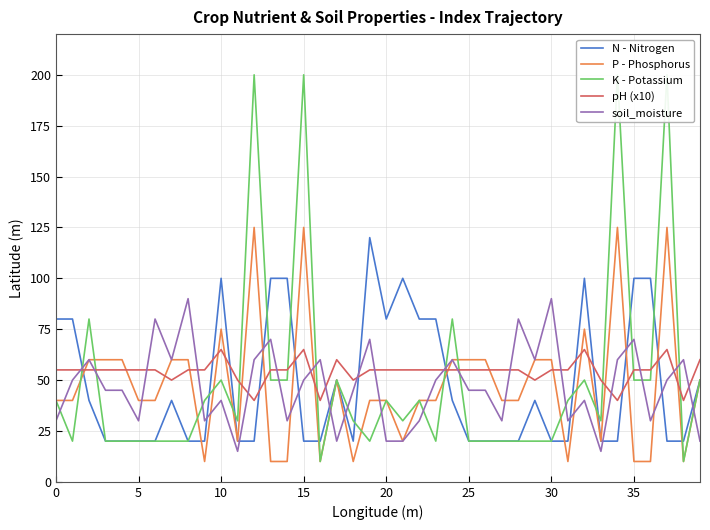

The value of N - Nitrogen at 34 is 20. True or false?

True